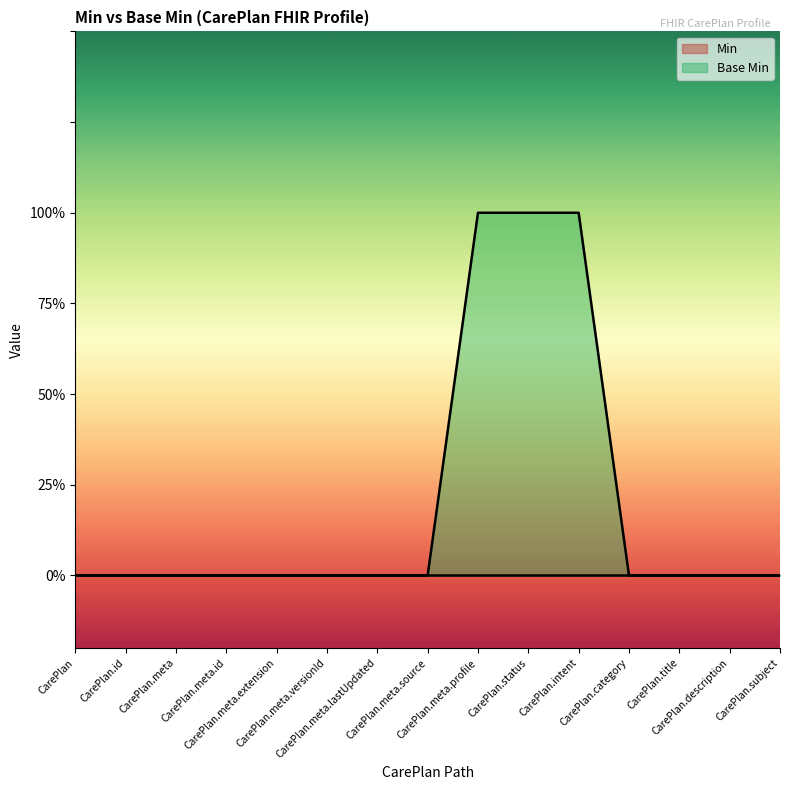

Reading left to right, list all the values displayed in this chart.

0	0	0	0	0	0	0	0	1	1	1	0	0	0	0